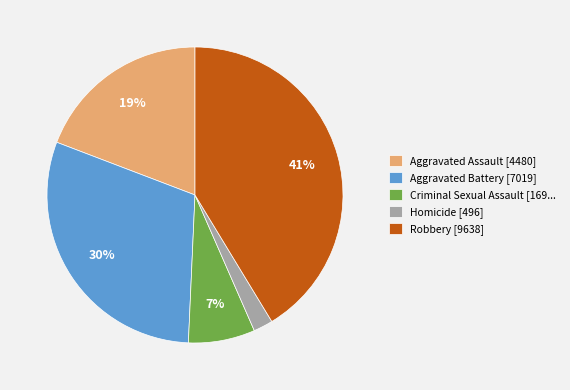

What percentage is the Homicide slice, to the nearest percent?

2%